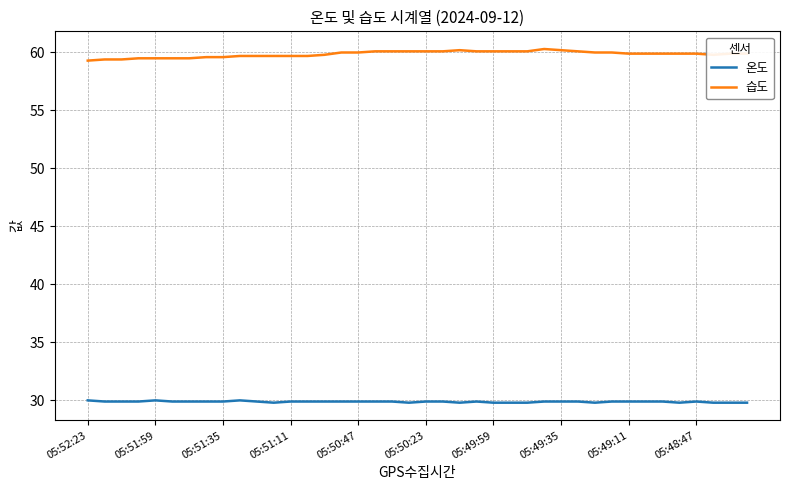

True or false: 온도 and 습도 intersect in this chart.

False